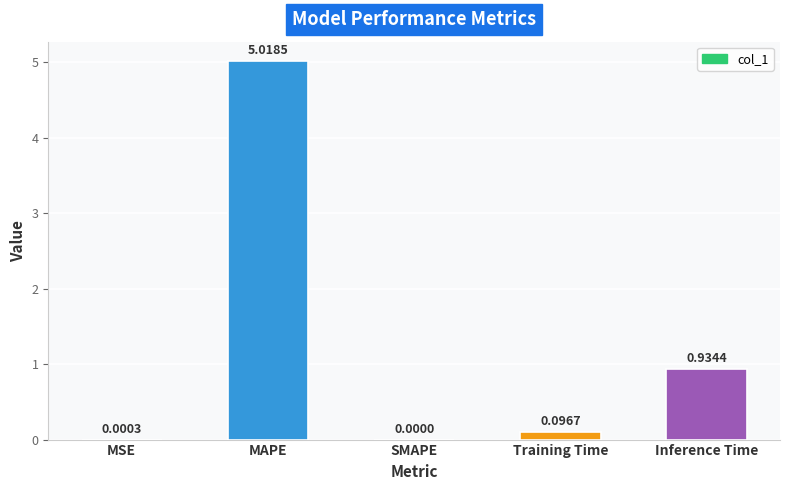

At which label is the value closest to 2?

Inference Time